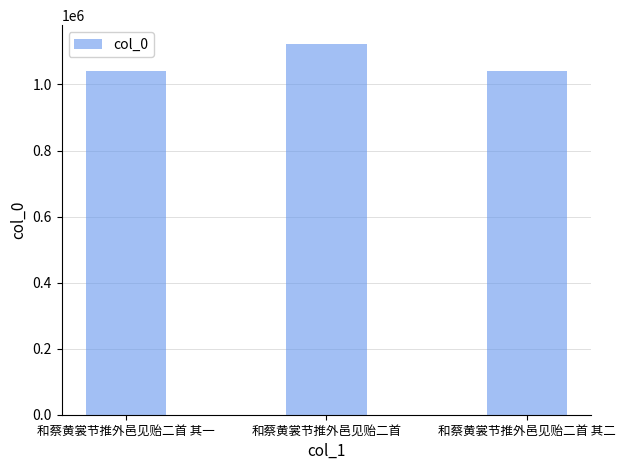

Which label corresponds to the largest value in the chart?

和蔡黄裳节推外邑见贻二首